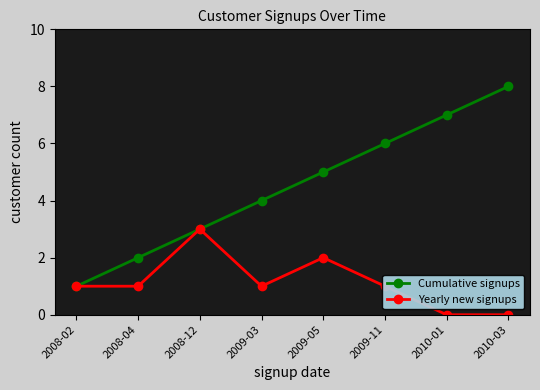

True or false: Cumulative signups has a value of 6 at 2009-03.

False